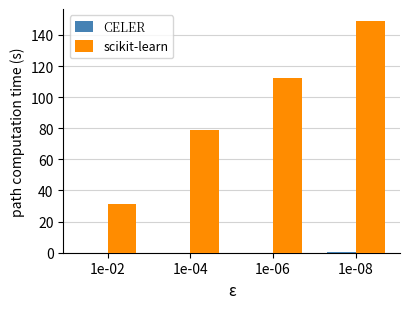

What is the greatest value displayed?

149.2